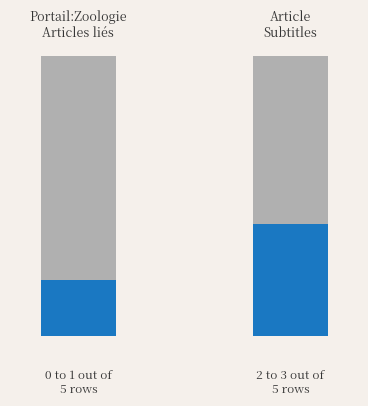

What is the highest value of the other series?

4